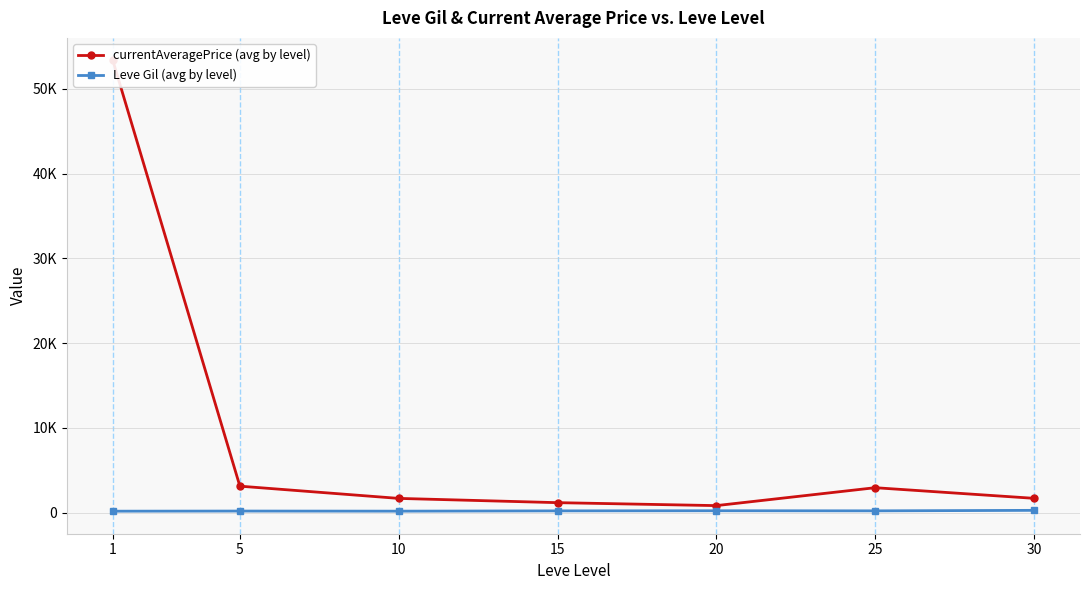

The Leve Gil (avg by level) series shows 214.8 at 20. True or false?

True